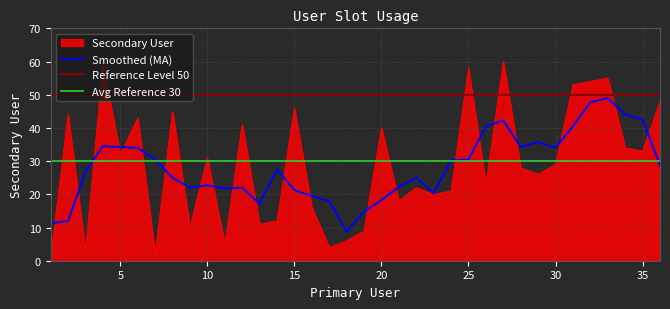

What value does the data have at 12?

41